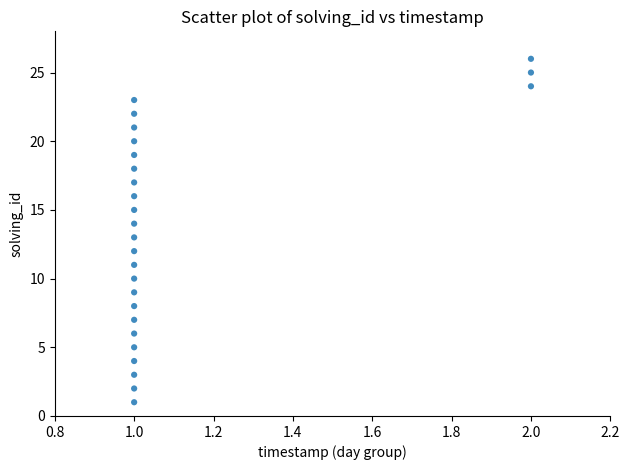

What is the range of Y values (max minus min)?

25